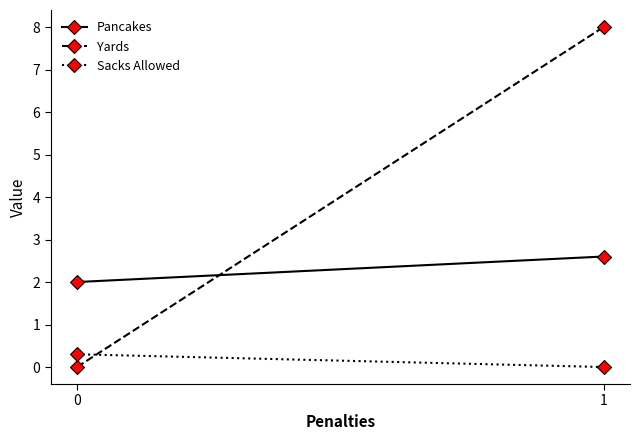

At how many categories does at least one series exceed 4?

1